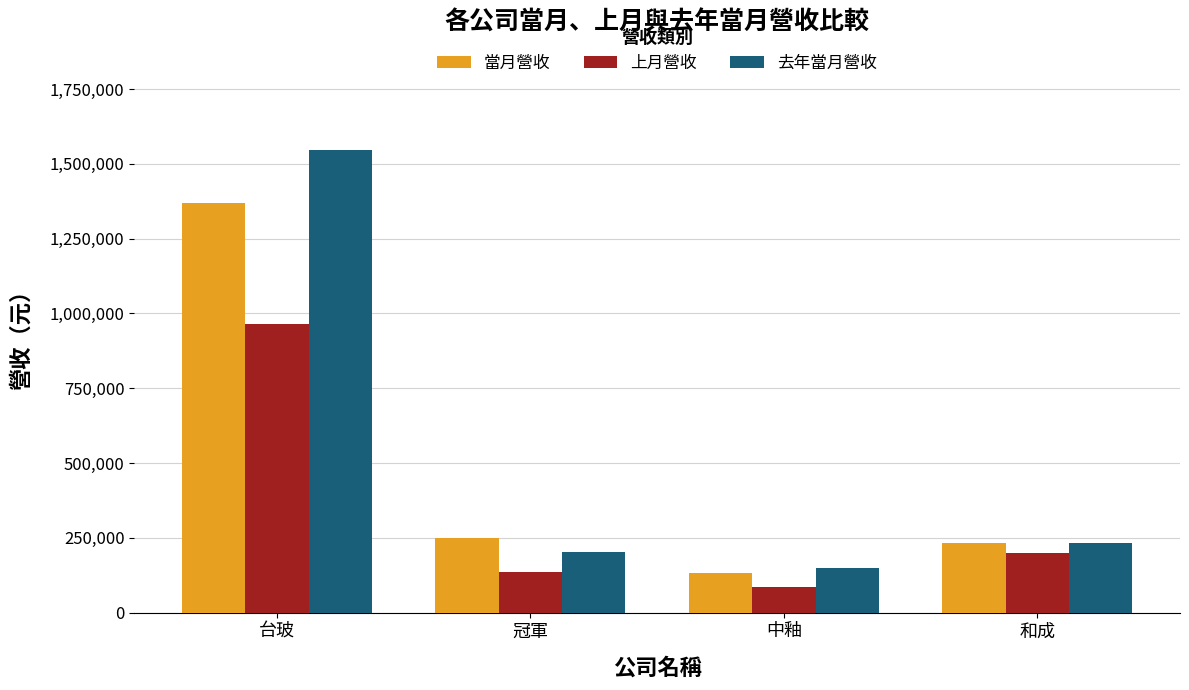

Rank the series by their maximum value, from lowest to highest.

上月營收, 當月營收, 去年當月營收